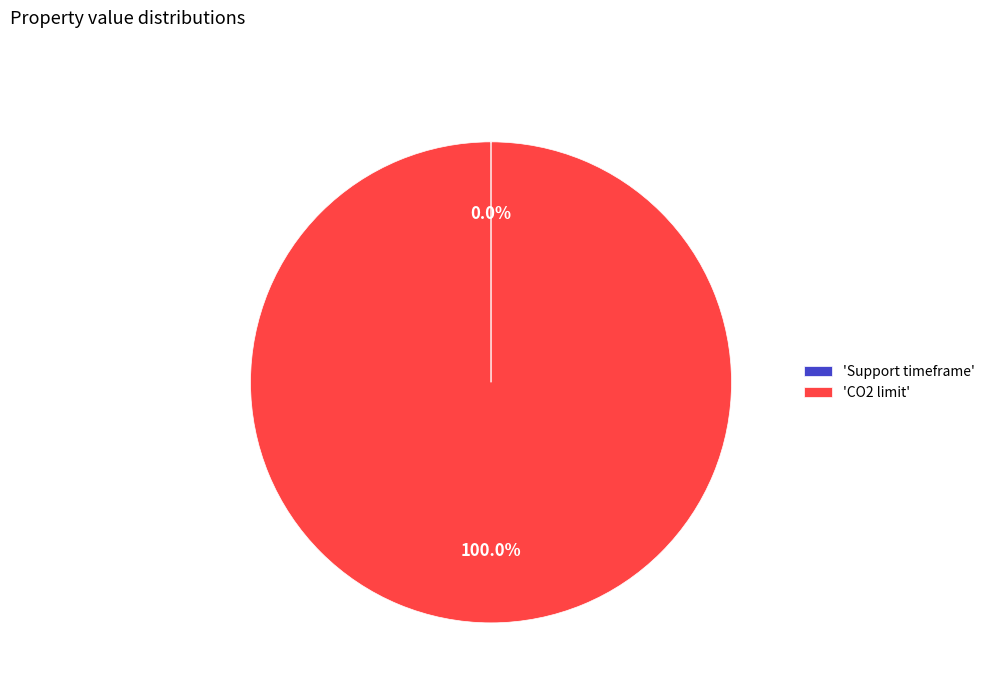

What is the majority slice?

'CO2 limit'